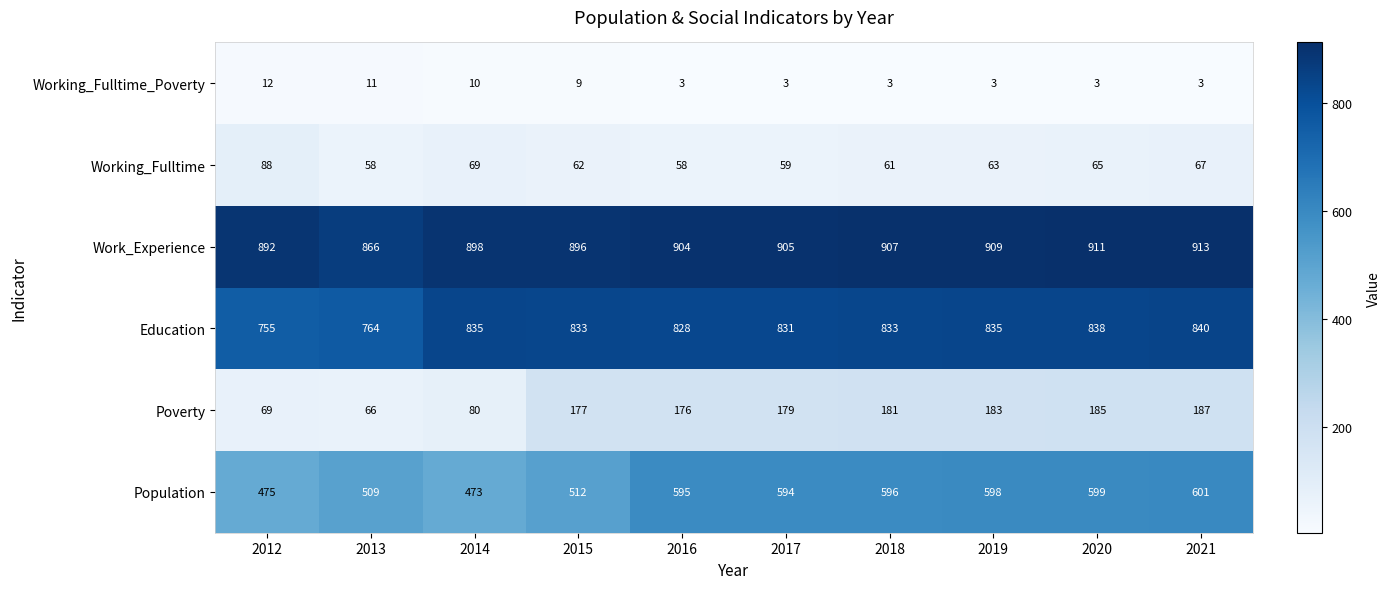

Where does the Education series first go above 833?

2014